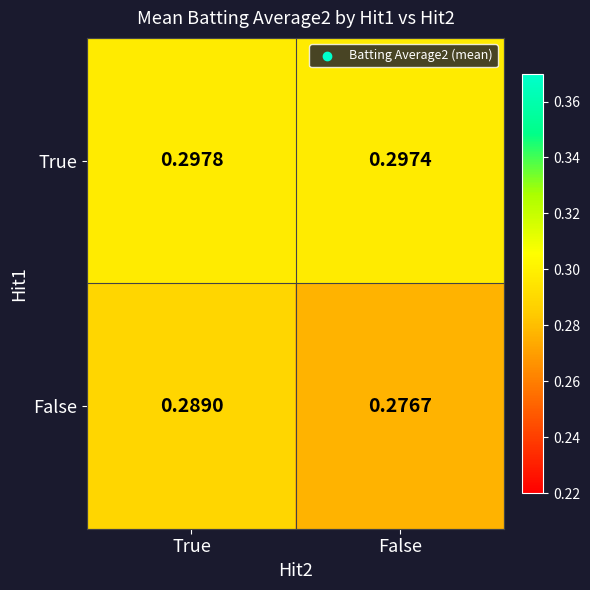

At which category does the chart reach its minimum across all series?

False